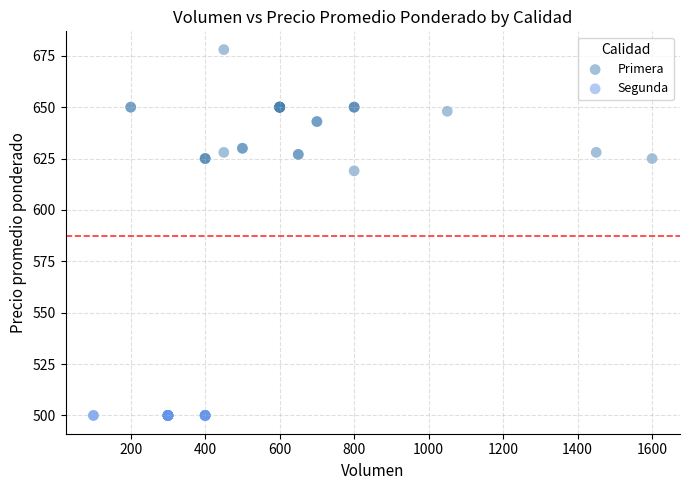

Which series reaches the maximum Y coordinate?

Primera